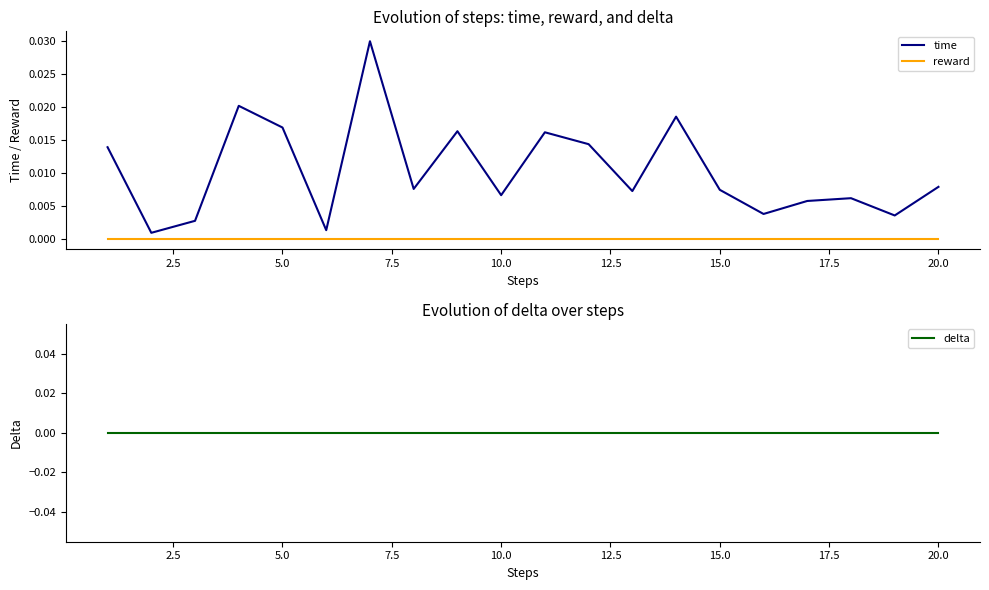

True or false: delta and reward intersect in this chart.

False